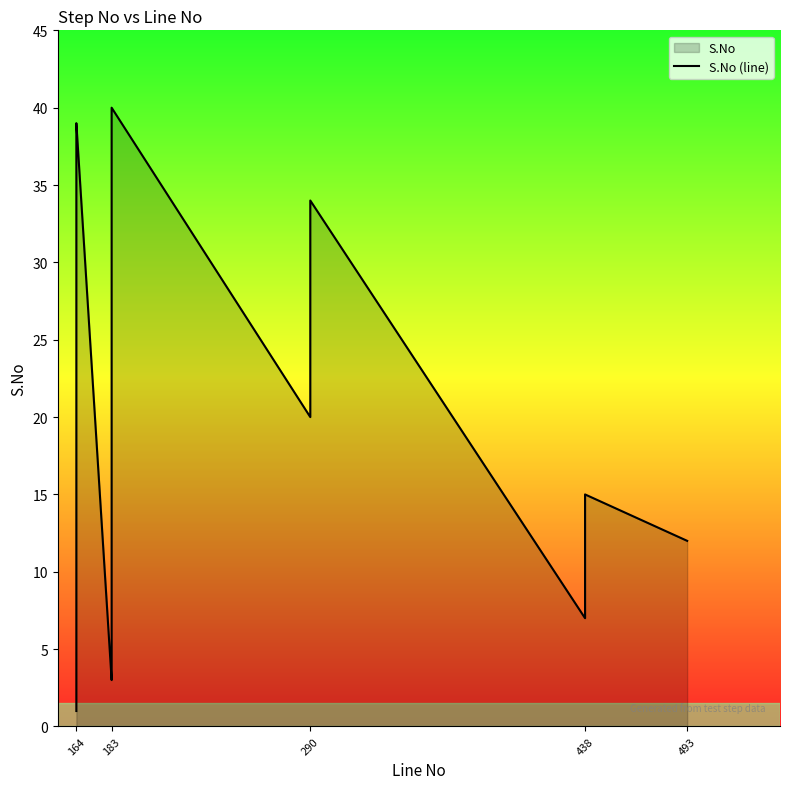

What is the value of the 19th point from the left?

3